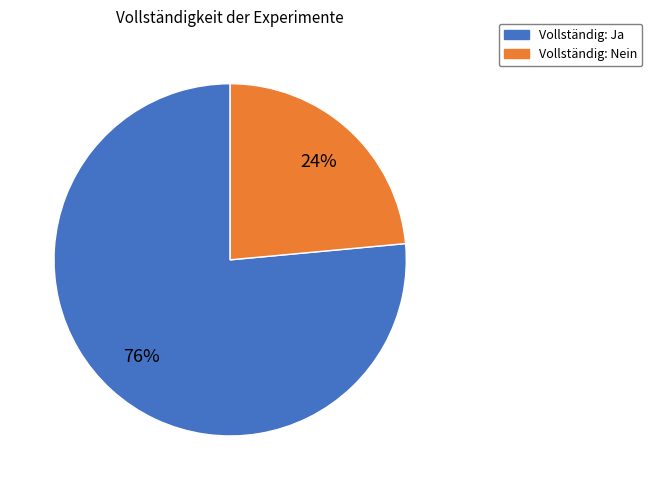

To the nearest percent, what is the average slice percentage?

50%